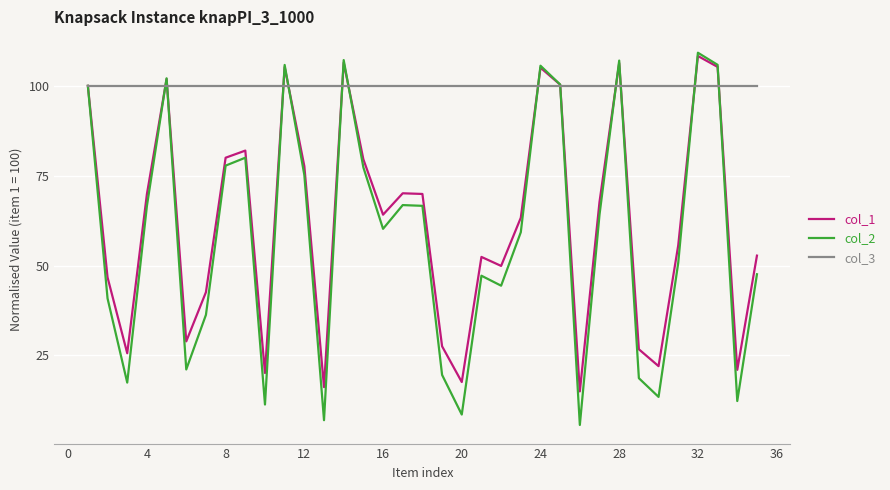

Which series has the largest total across all categories?

col_3